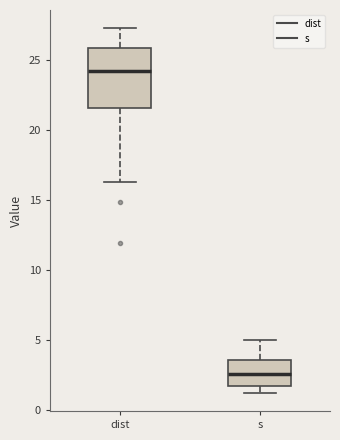

Which box's median line is the highest?

dist